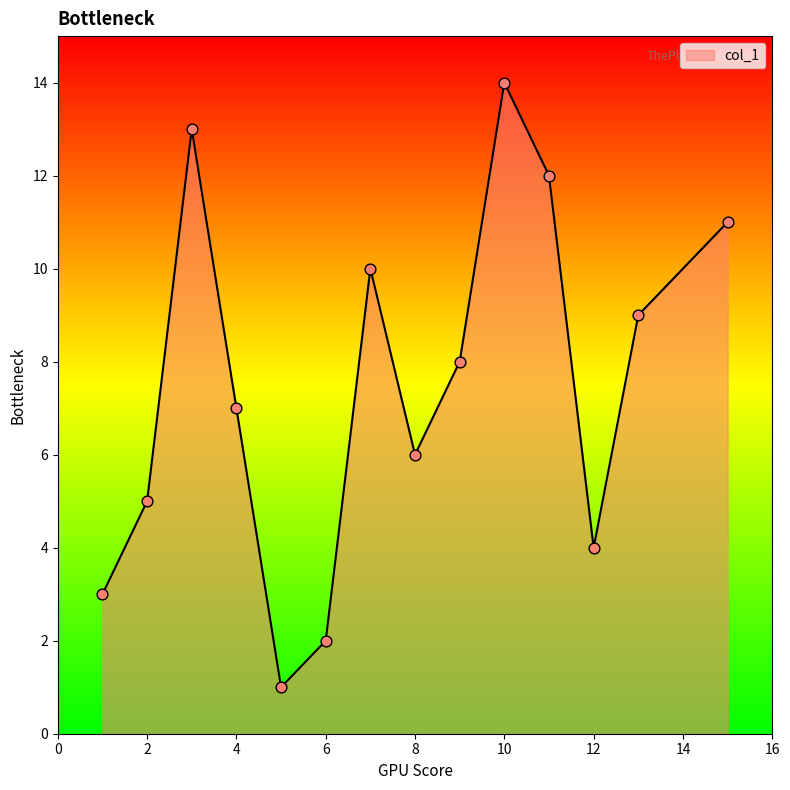

What is the greatest value displayed?

14